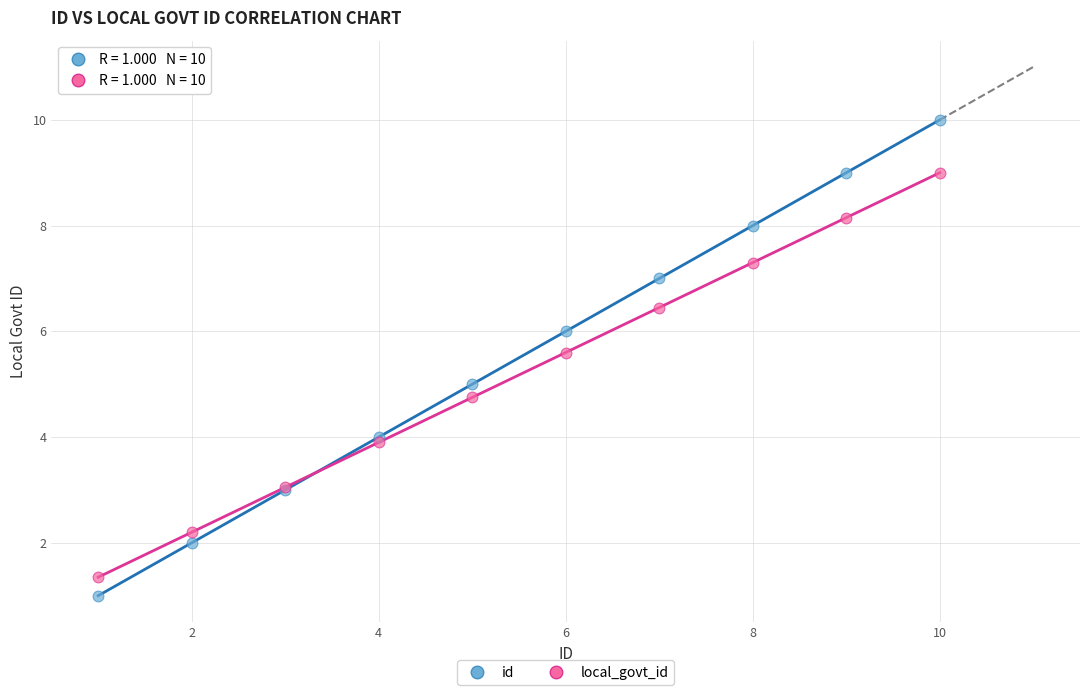

Which series contains the highest Y value?

id